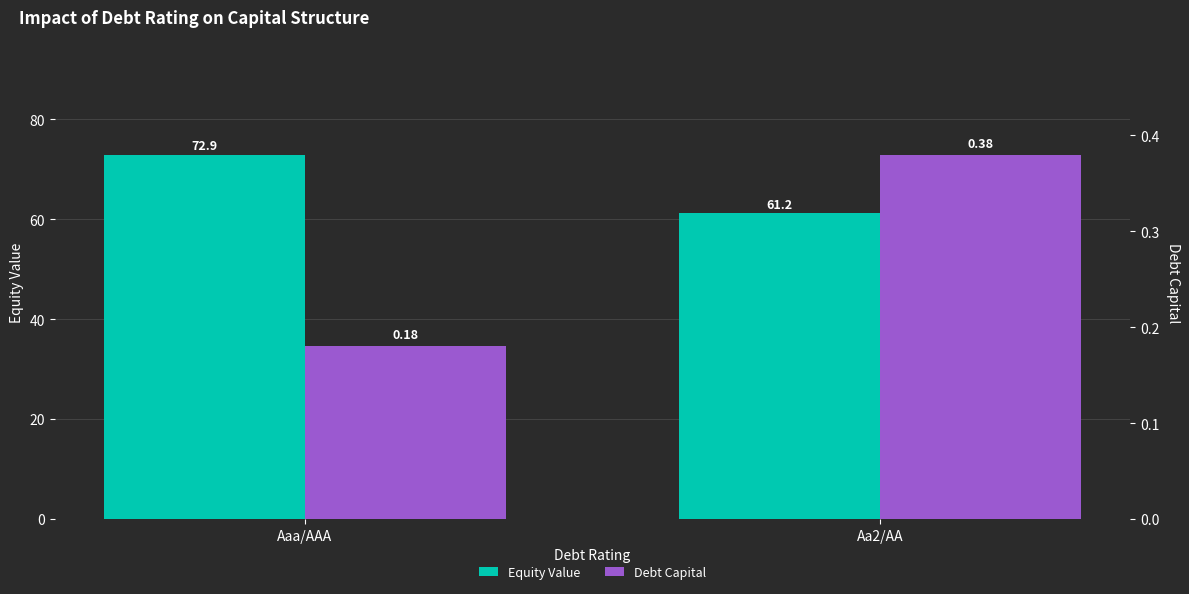

The Debt Capital series shows 0.4 at Aa2/AA. True or false?

True